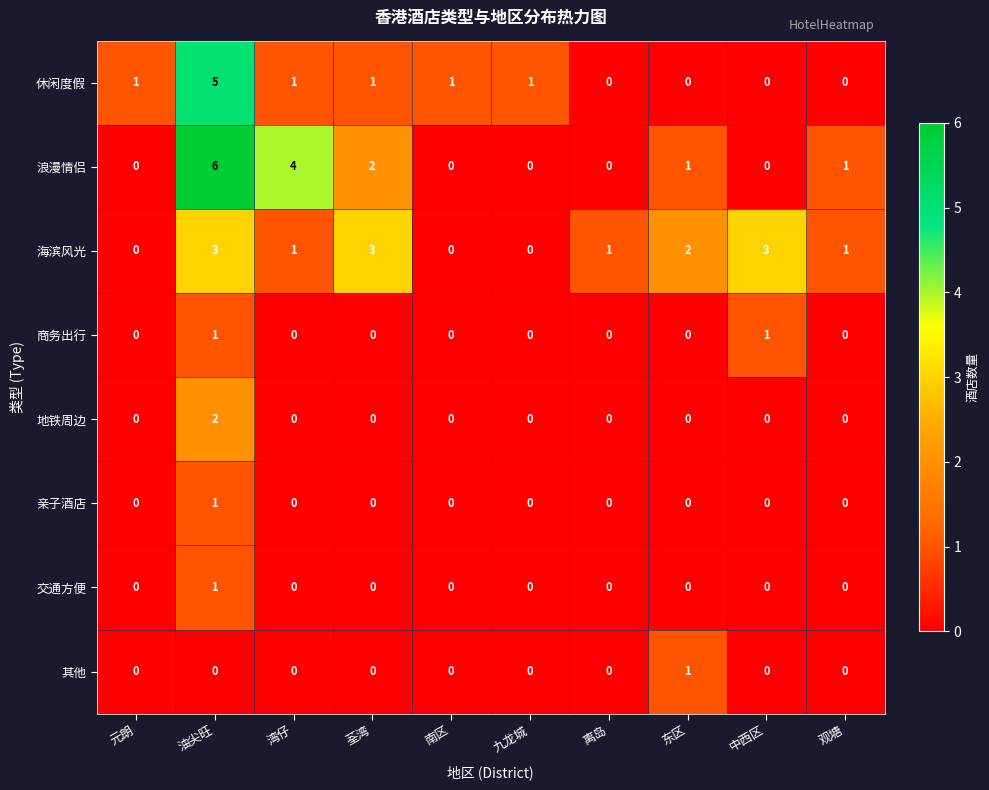

Is it true that 商务出行 equals 1 at 中西区?

True